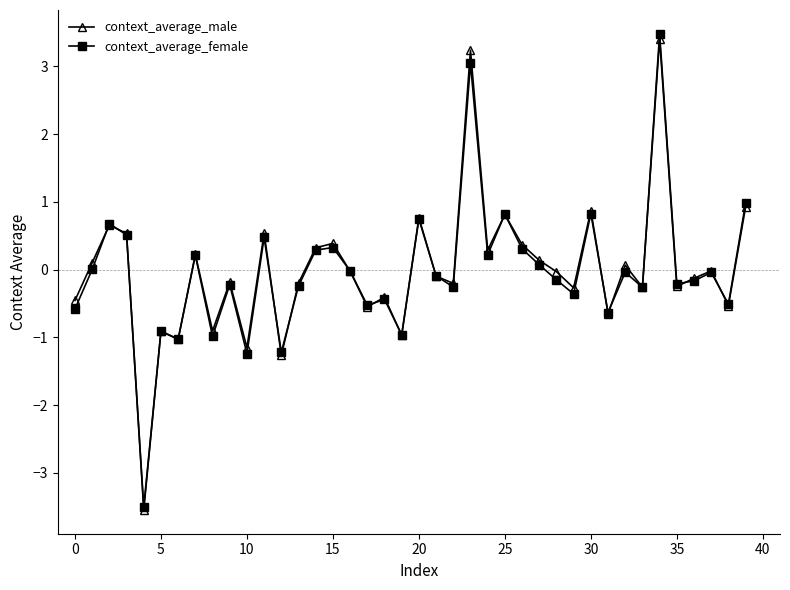

What is the minimum value for context_average_female?

-3.5